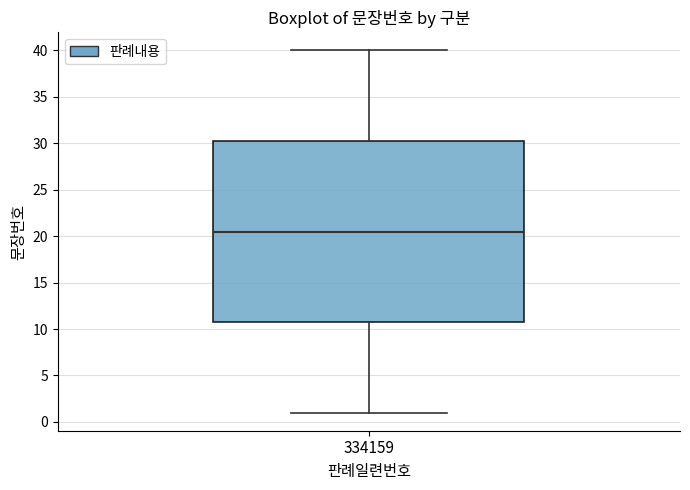

Transcribe this box plot: give where the median line is, the range the box spans, and where the two whiskers end, as read against the y-axis. The values are not printed on the chart, so give them approximately, as read against the axis.

median 20.5, box 11.0 to 30.5, whiskers 1.0 to 40.0